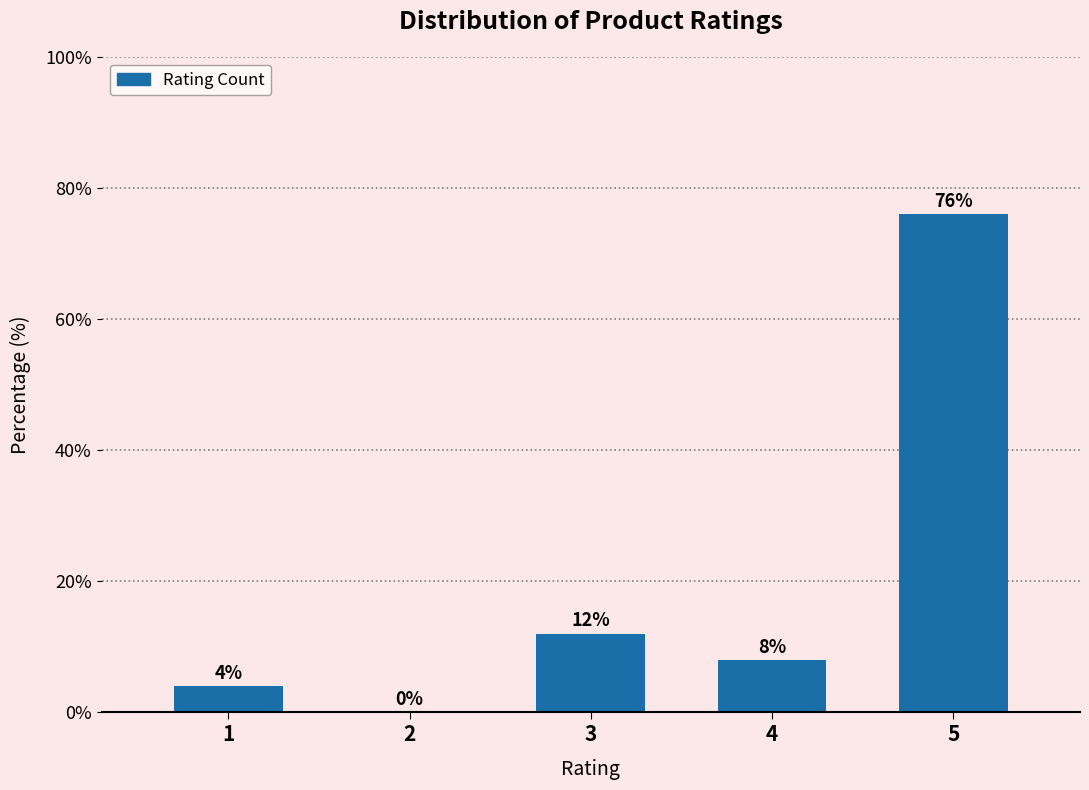

Reading left to right, what are all the values shown in this chart?

1=4	2=0	3=12	4=8	5=76